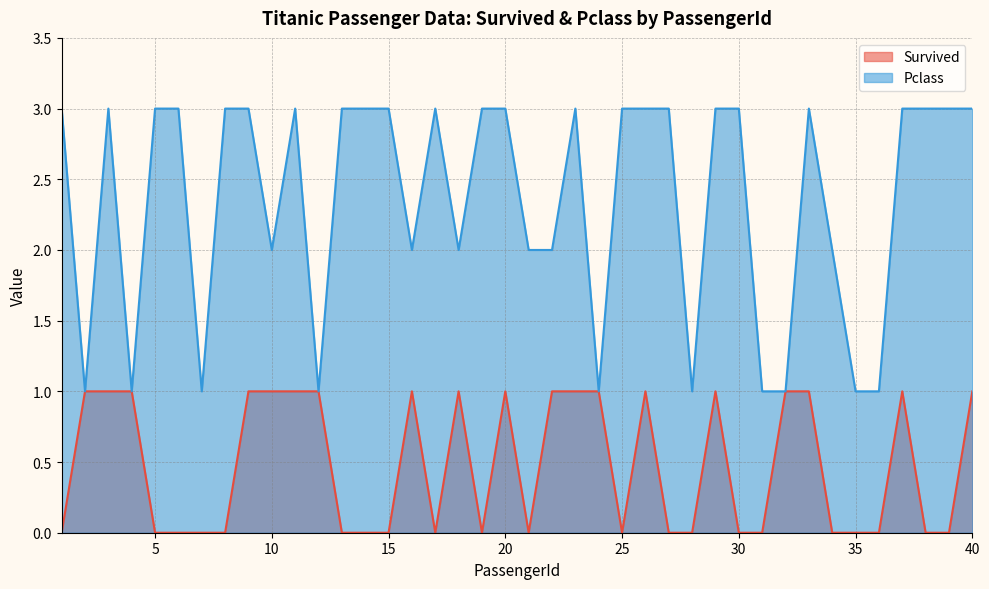

How many distinct data groups are displayed?

2